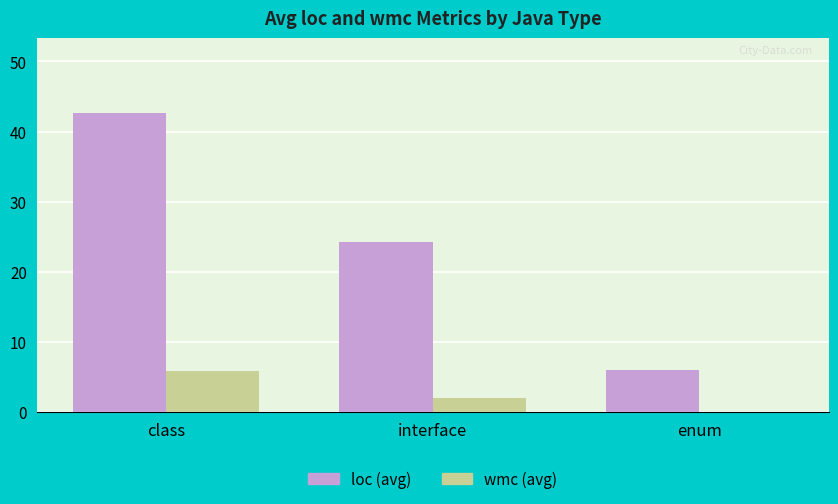

How many data points in loc (avg) are above 24?

2